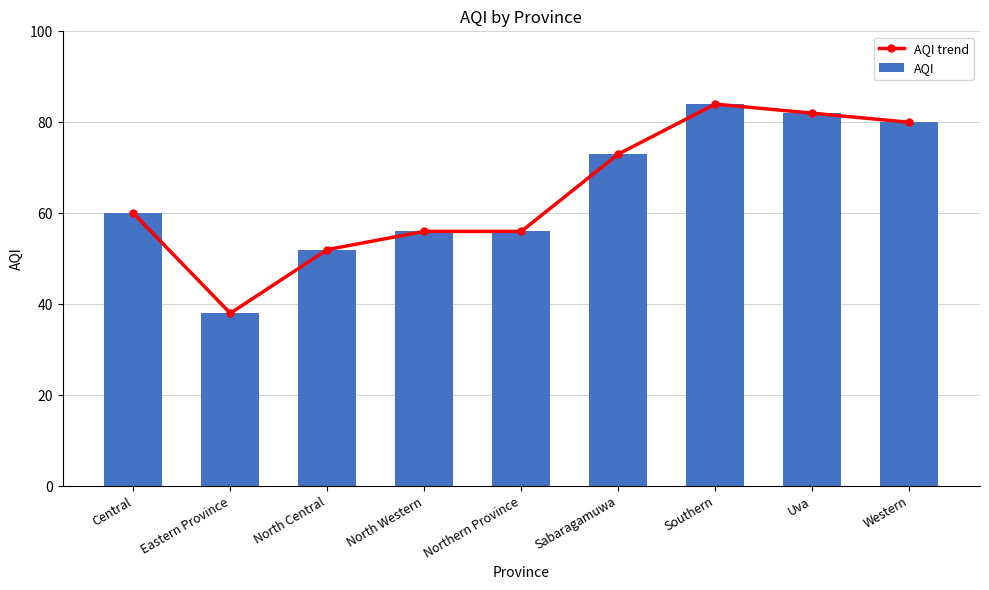

Rank the categories by AQI trend value from lowest to highest.

Eastern Province, North Central, North Western, Northern Province, Central, Sabaragamuwa, Western, Uva, Southern